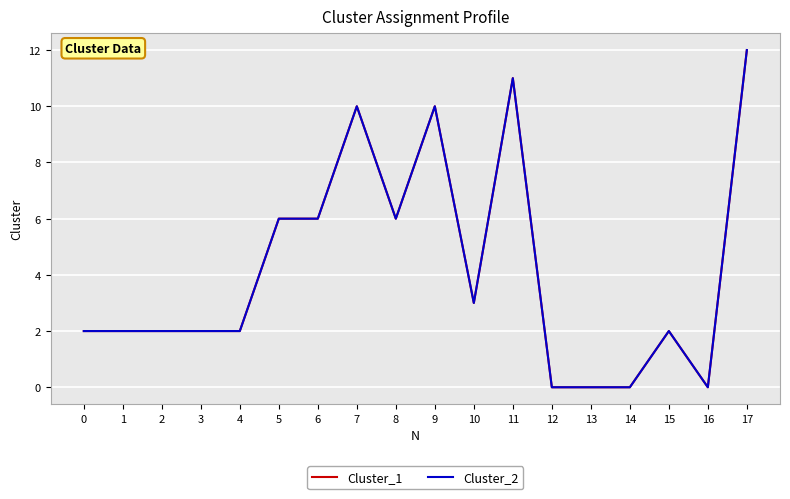

What is the highest value of the Cluster_2 series?

12